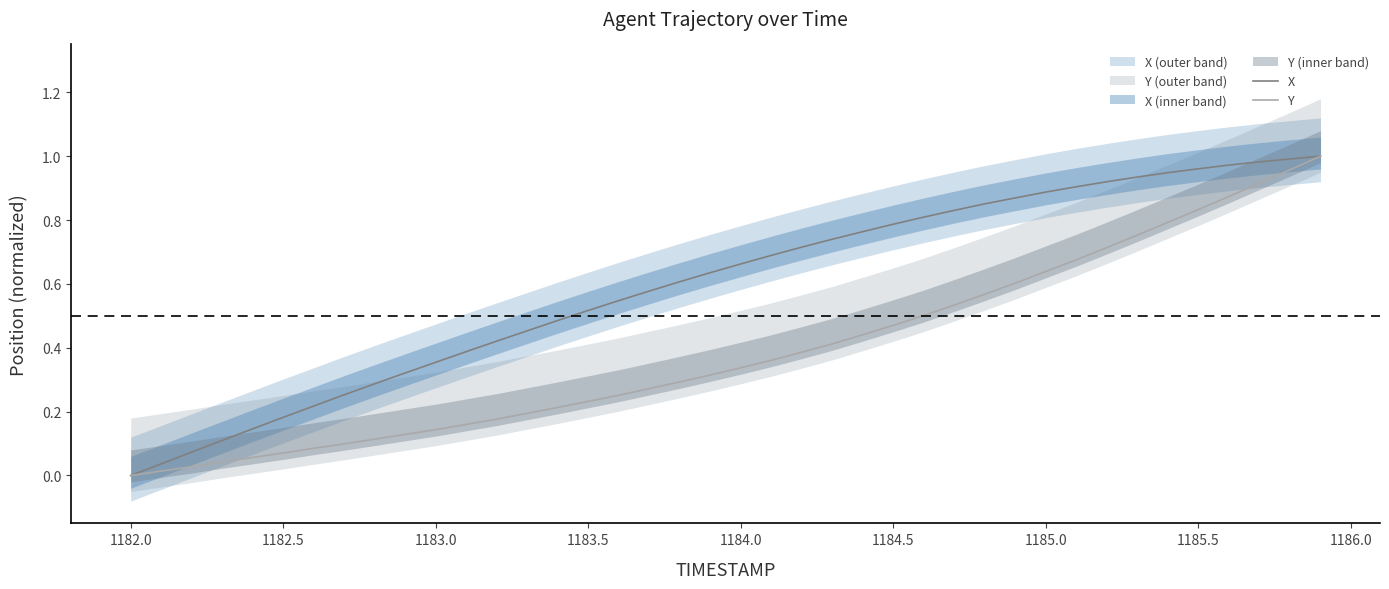

At which label does X reach its minimum?

1182.0